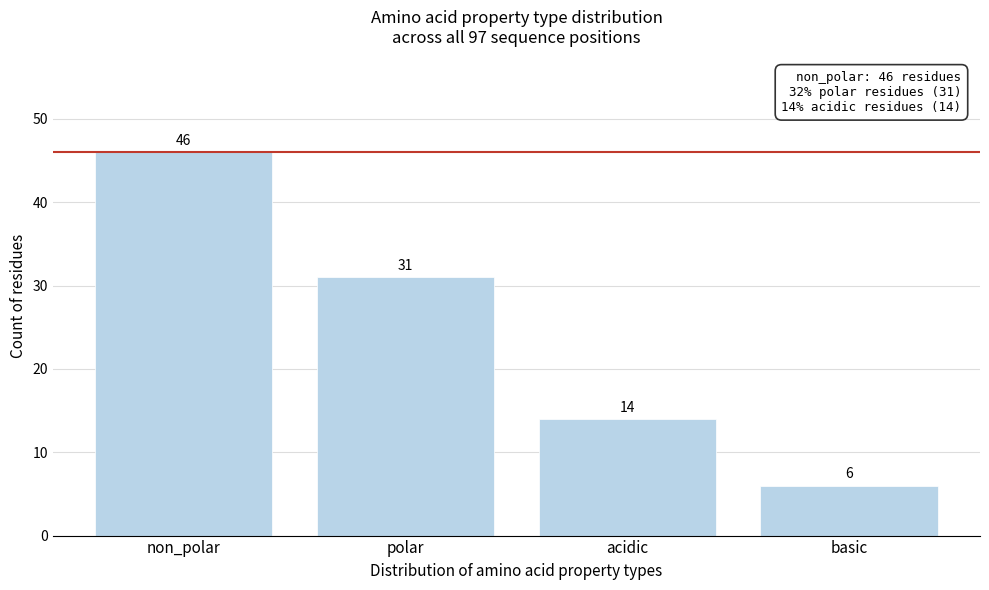

Reading left to right, transcribe all the data shown in this chart.

non_polar=46	polar=31	acidic=14	basic=6